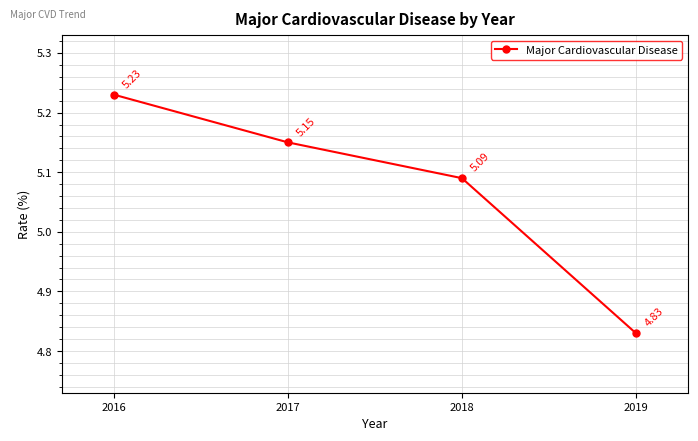

At which label does the data first exceed 5?

2016